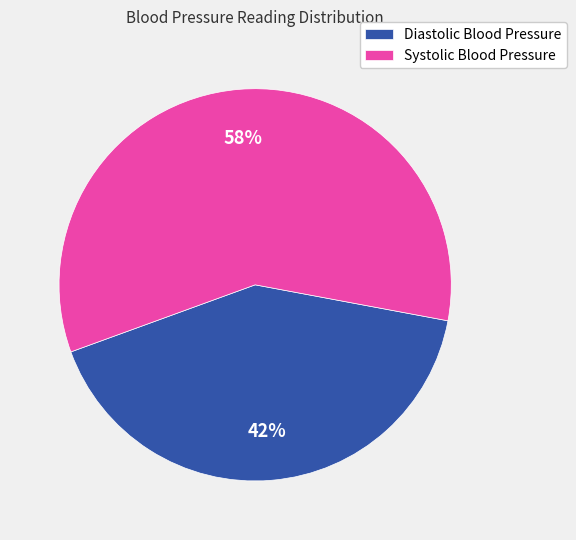

To the nearest percent, what is the average slice percentage?

50%